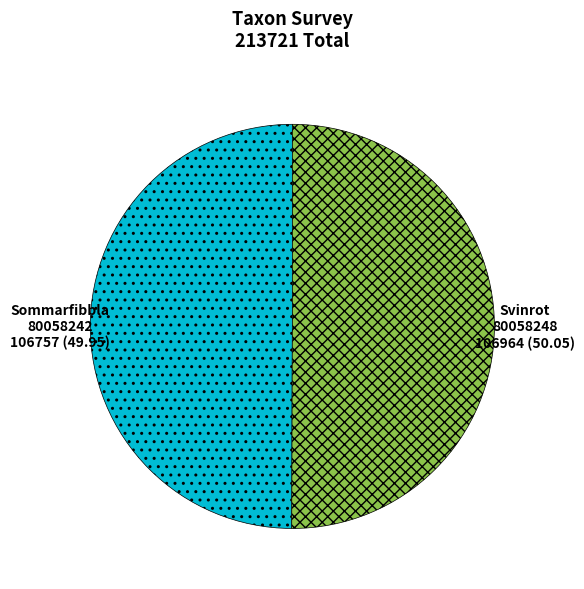

Do Svinrot and Sommarfibbla together represent more than half of the pie?

Yes